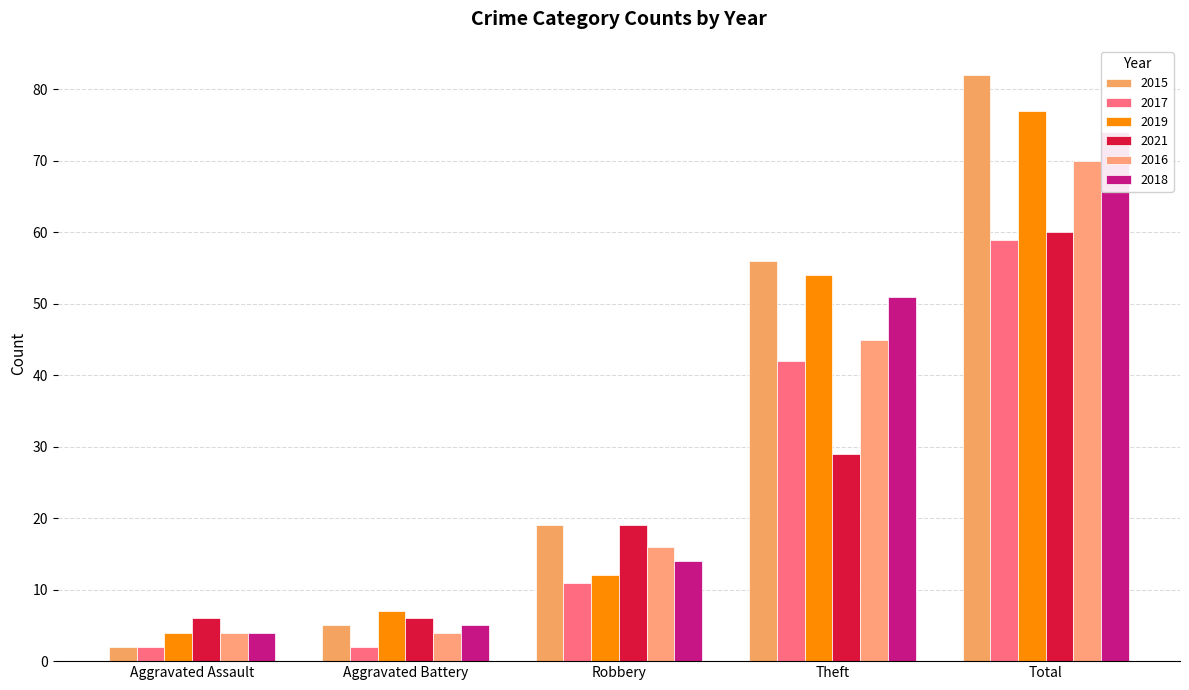

What is the label of the 3rd bar from the left?

Robbery